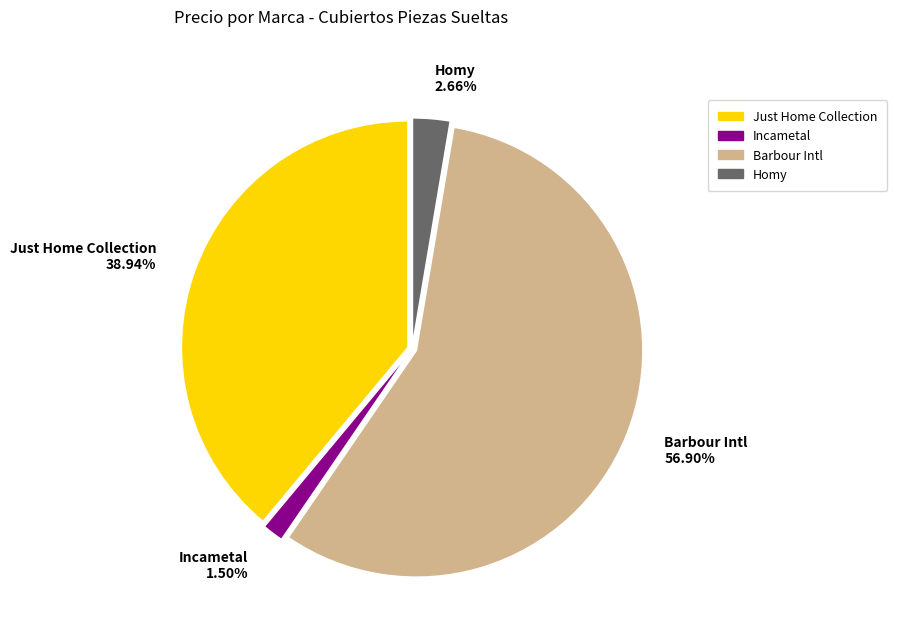

Which category accounts for the majority?

Barbour Intl